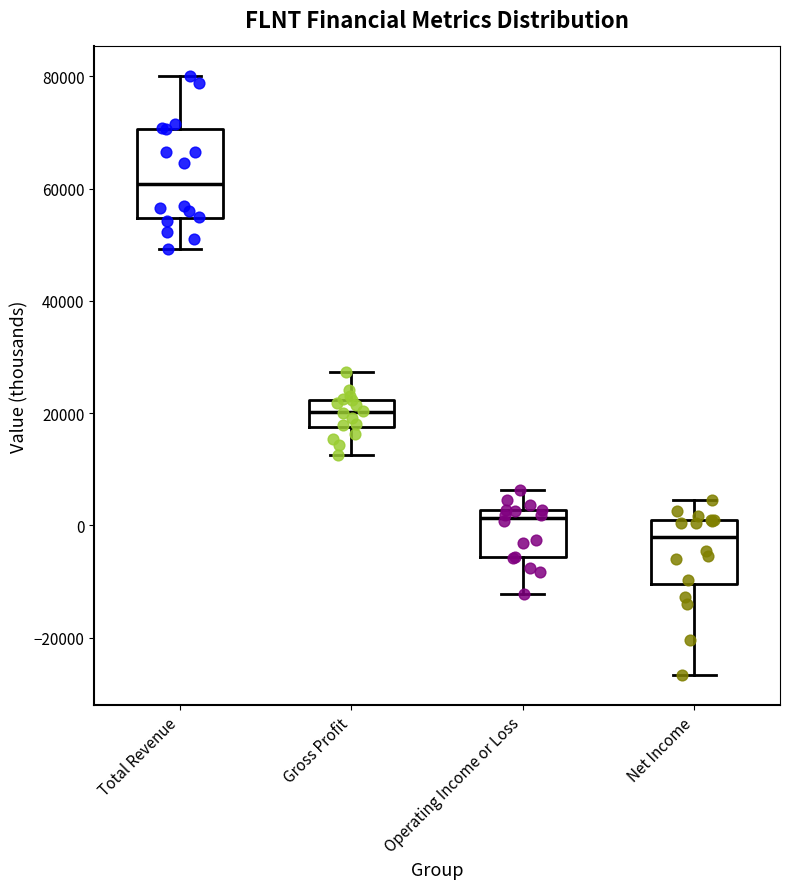

Which box is the tallest, from its lower edge to its upper edge?

Total Revenue